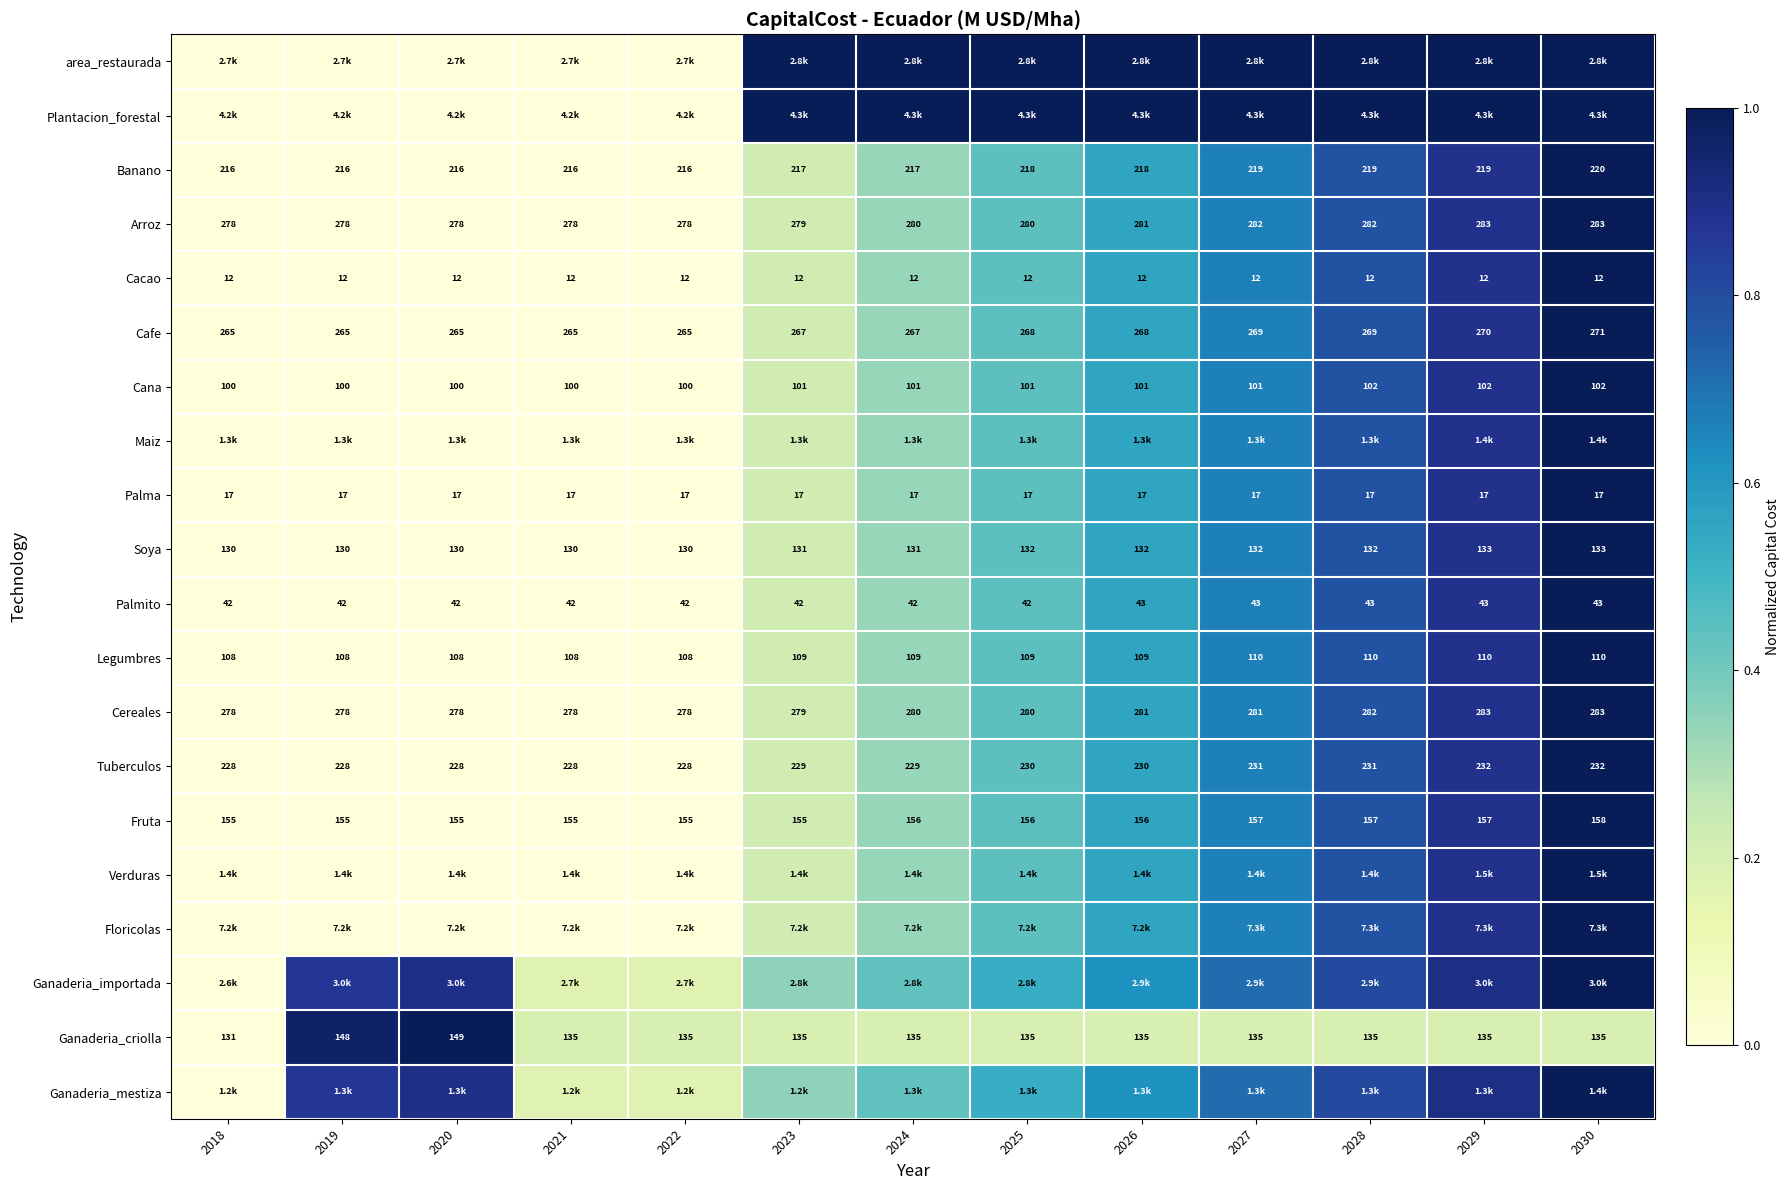

Is the value of Legumbres at 2023 greater than the value of Ganaderia_criolla at 2029?

No